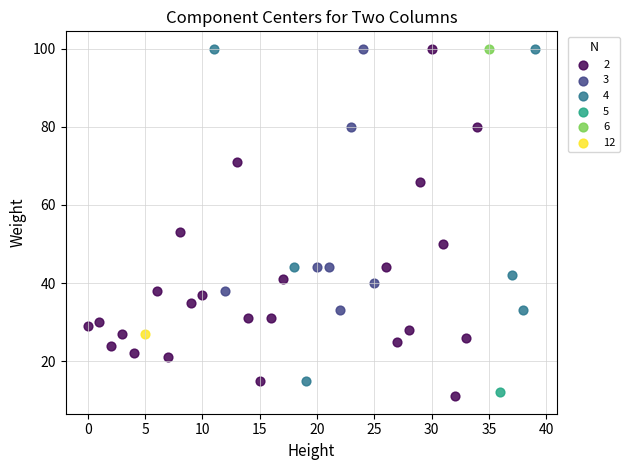

What are all the series names shown in the legend?

2, 3, 4, 5, 6, 12